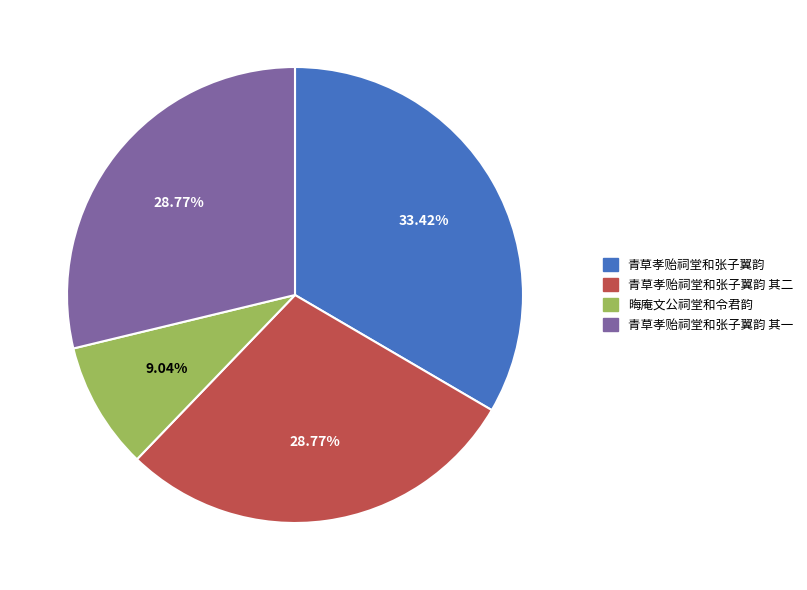

What is the smallest slice in the pie chart?

晦庵文公祠堂和令君韵